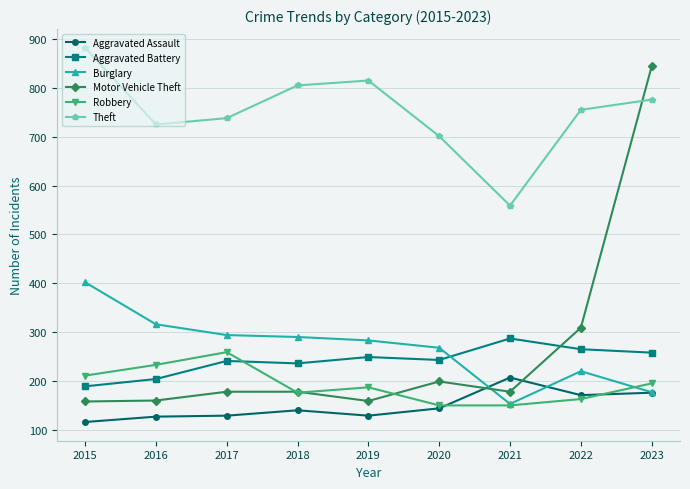

Is this an area chart (filled region under the line)?

No